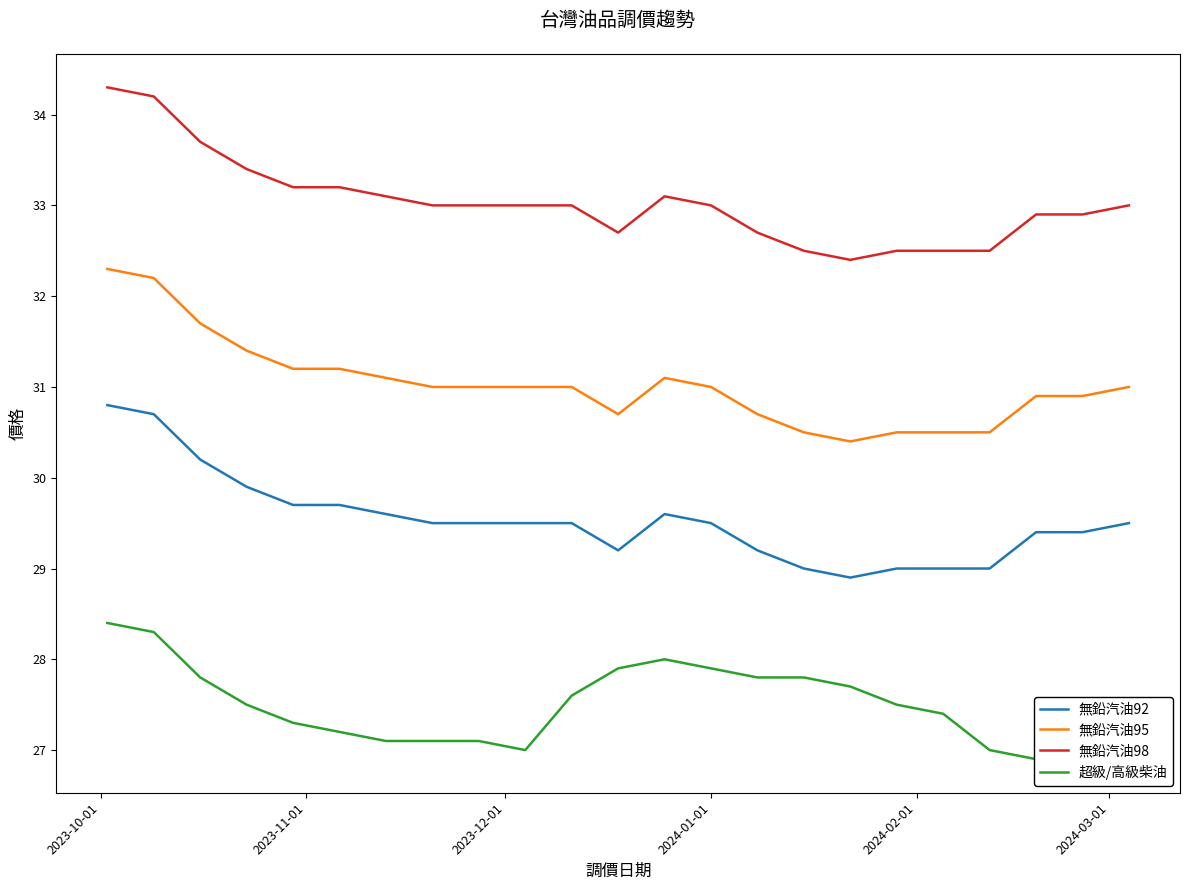

Rank the series by their average value, from lowest to highest.

超級/高級柴油, 無鉛汽油92, 無鉛汽油95, 無鉛汽油98